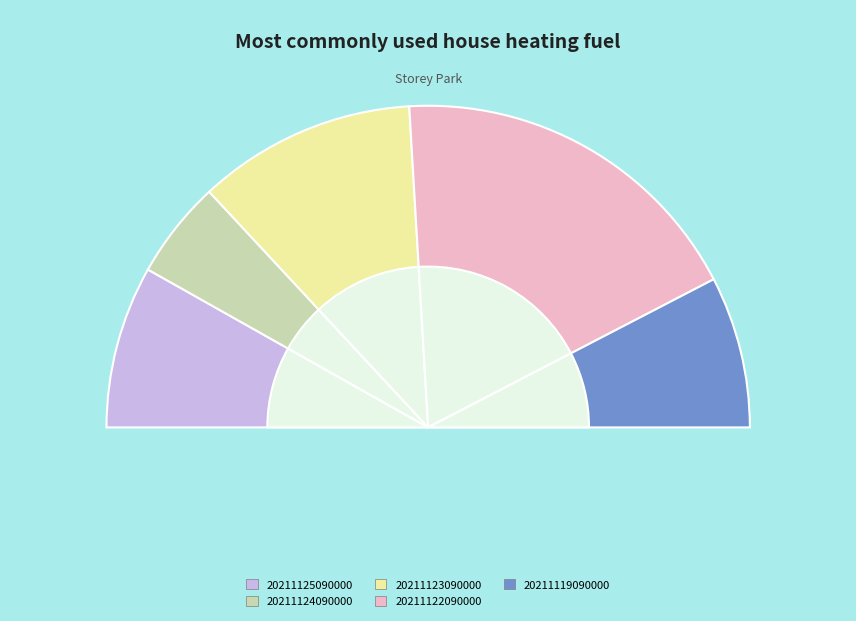

To the nearest percent, what is the average slice percentage?

20%